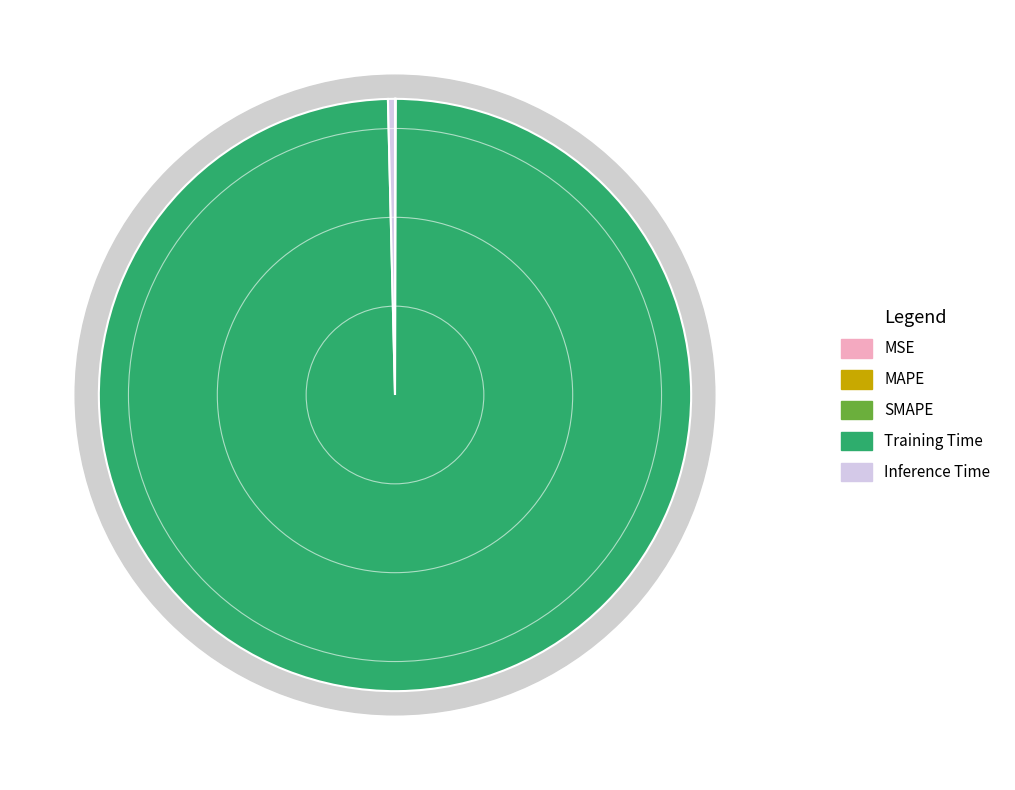

The SMAPE slice represents 13% of the pie. True or false?

False